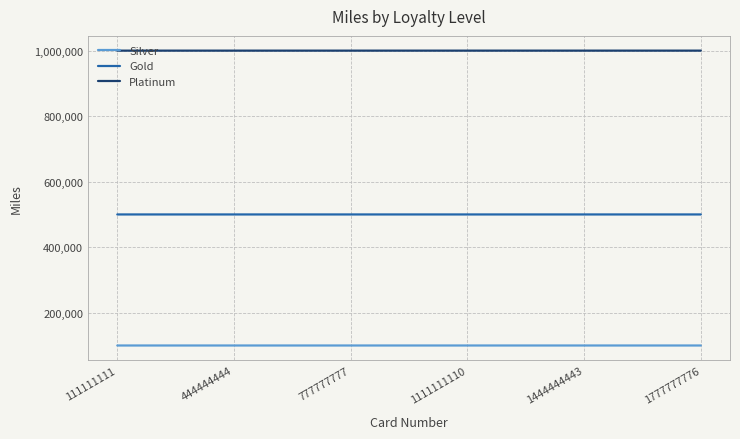

List the series in order of their peak value, highest first.

Platinum, Gold, Silver